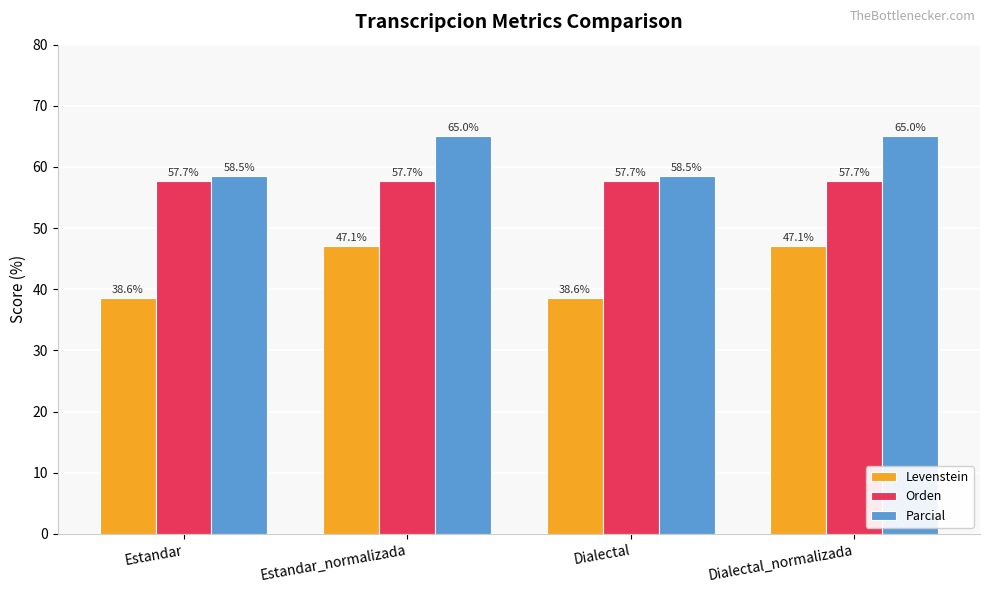

What is the difference between the maximum and minimum values in the Levenstein series?

8.4